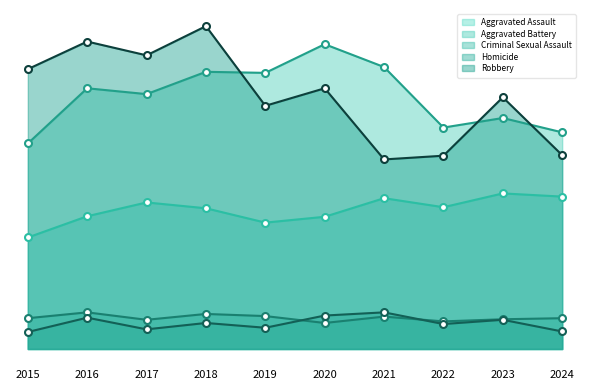

What are all the series names shown in the legend?

Aggravated Assault, Aggravated Battery, Criminal Sexual Assault, Homicide, Robbery